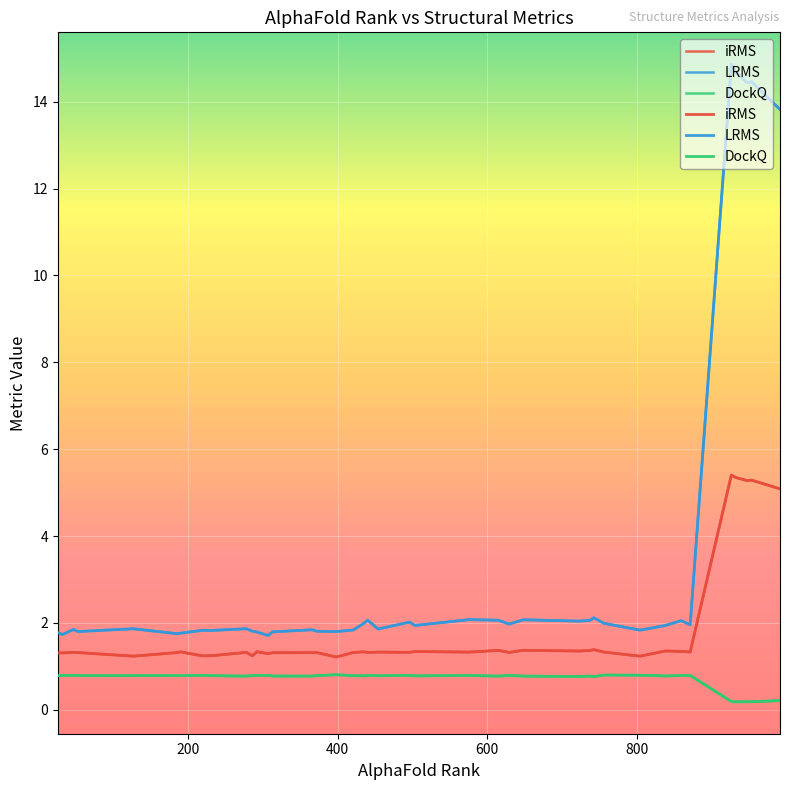

At which category does DockQ reach its first local valley?

3